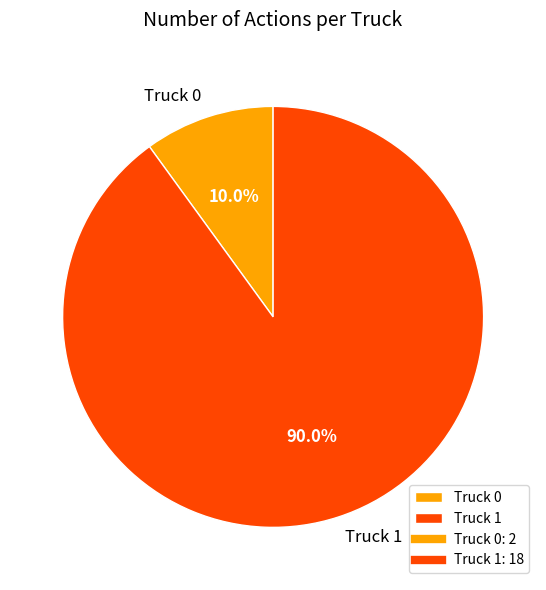

How many segments does this pie chart have?

2